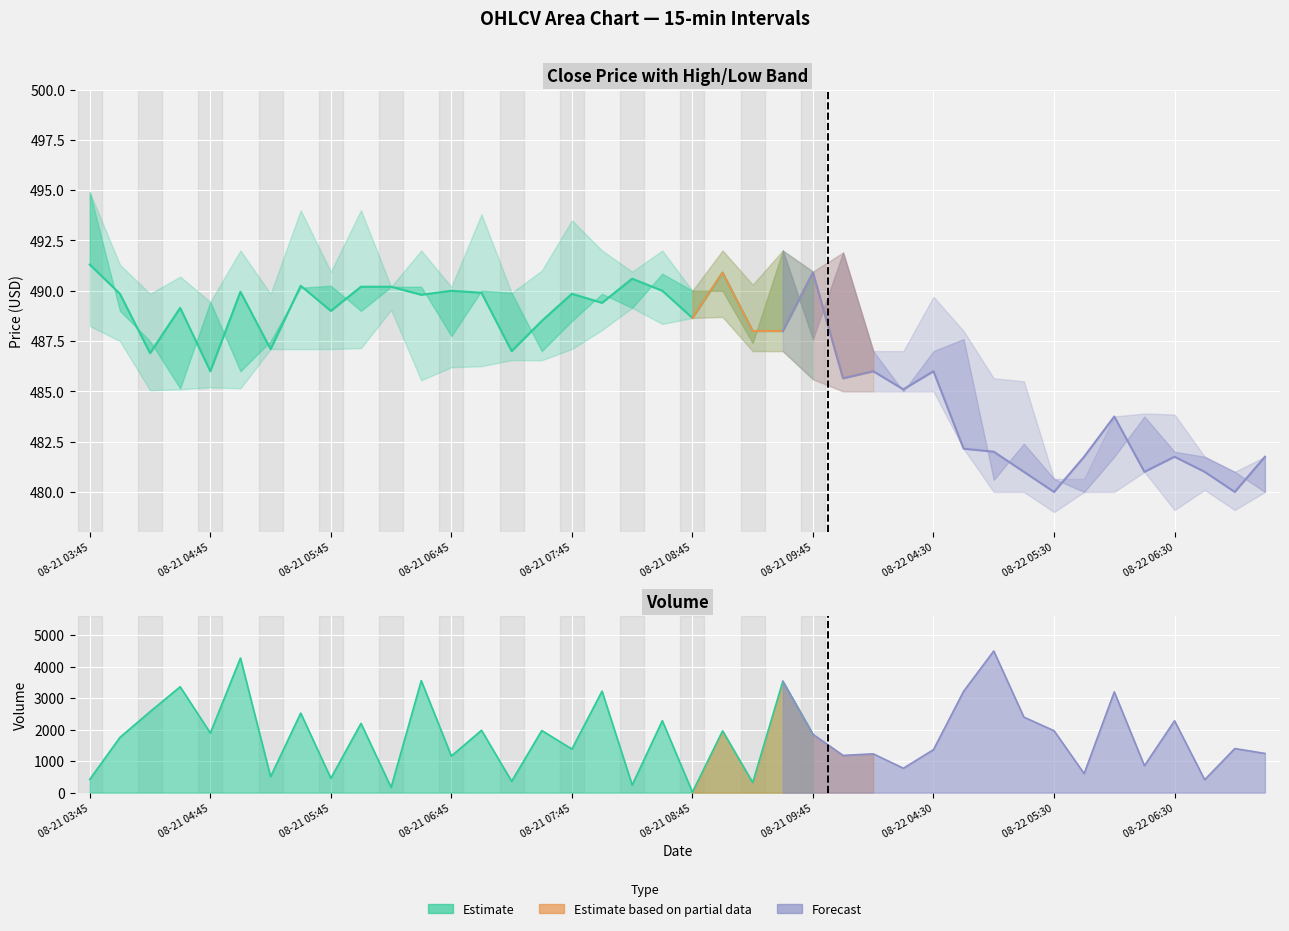

True or false: High has more than 1 points higher than both neighbors.

True